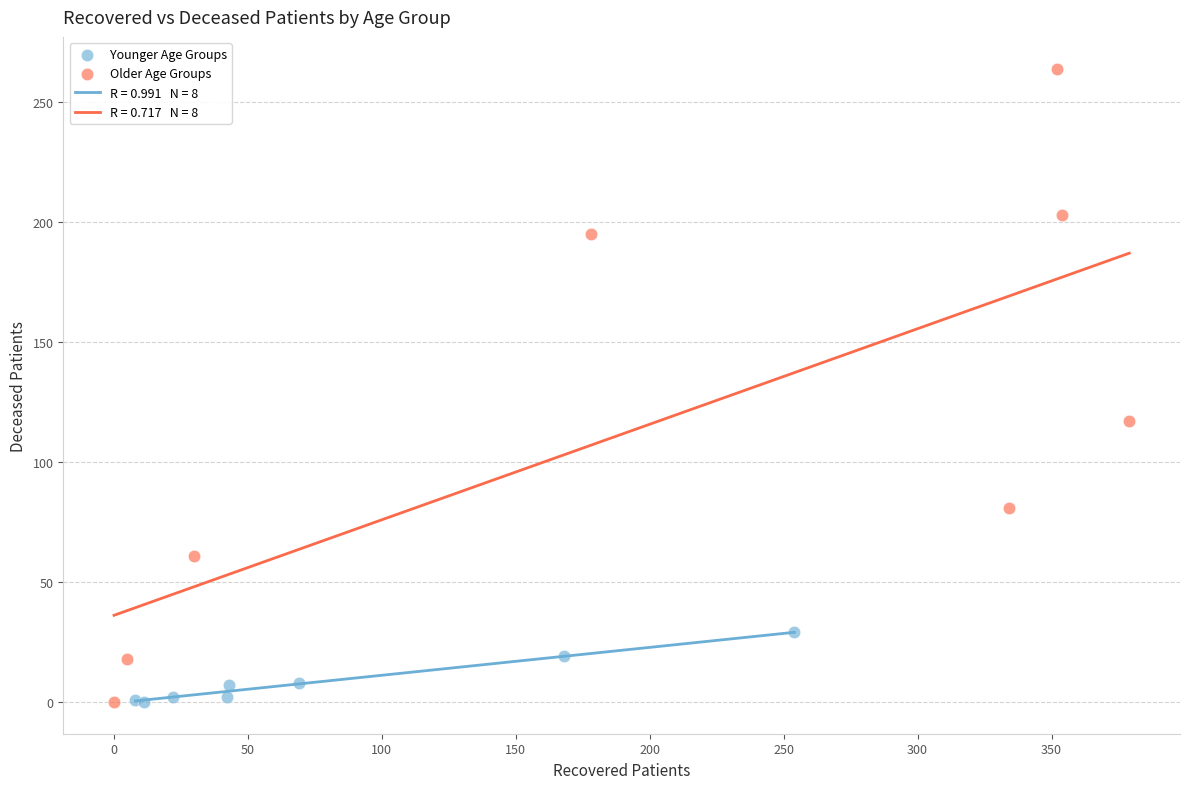

Which series reaches the maximum Y coordinate?

Older Age Groups